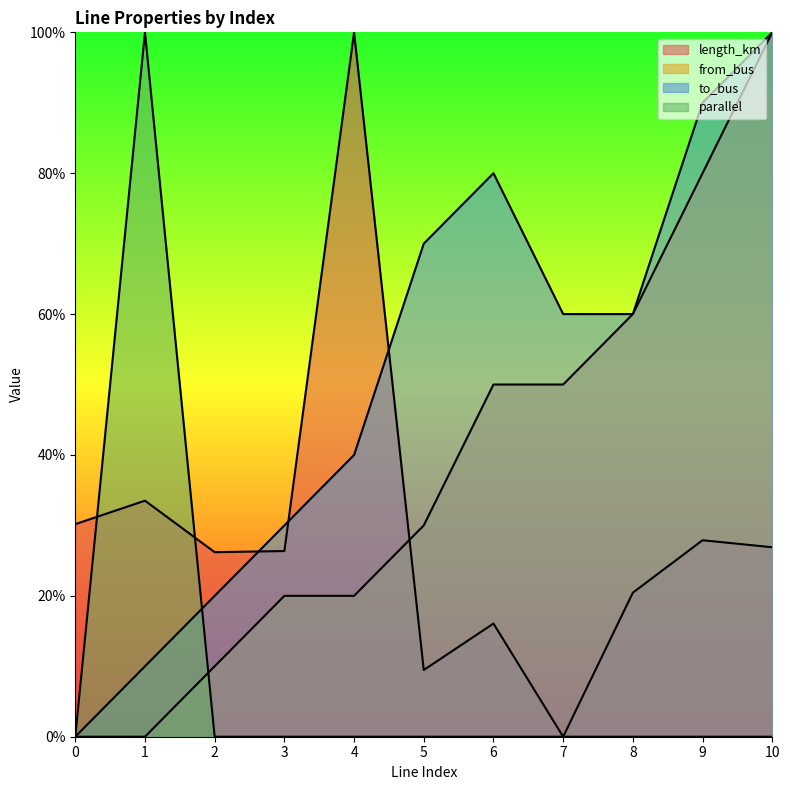

What is the total value across all series at 2?

0.6